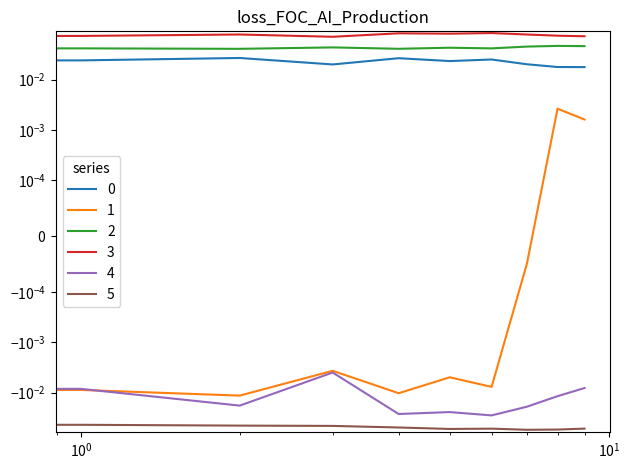

Does the chart have visible grid lines?

No